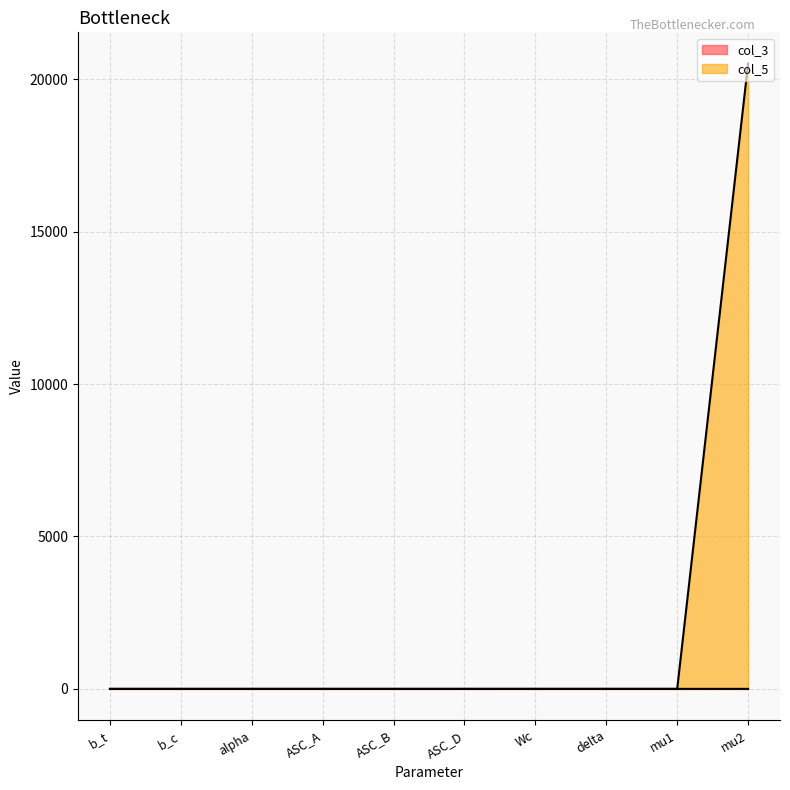

How many categories are shown in the chart?

10